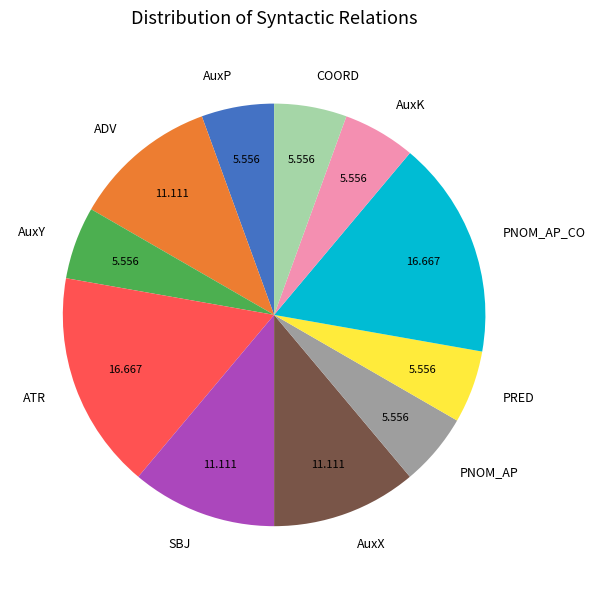

How many slices are in this pie chart?

11